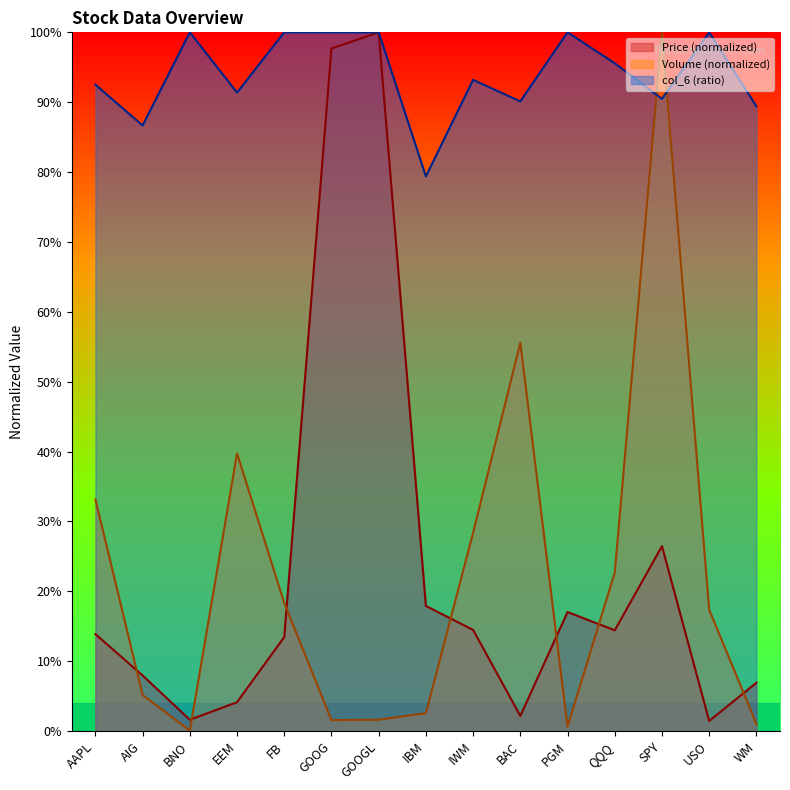

What are all the series names shown in the legend?

Price (normalized), Volume (normalized), col_6 (ratio)